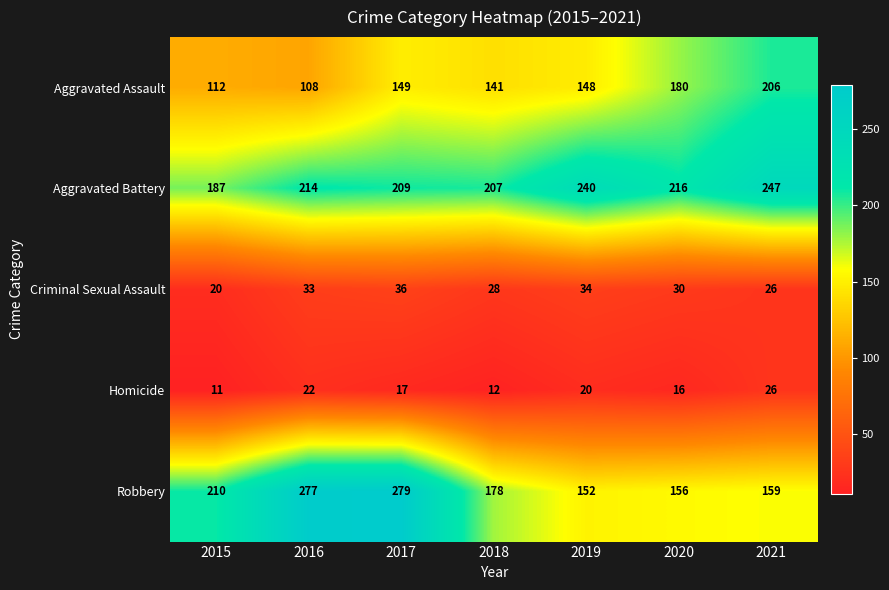

What is the highest value of the Aggravated Assault series?

206